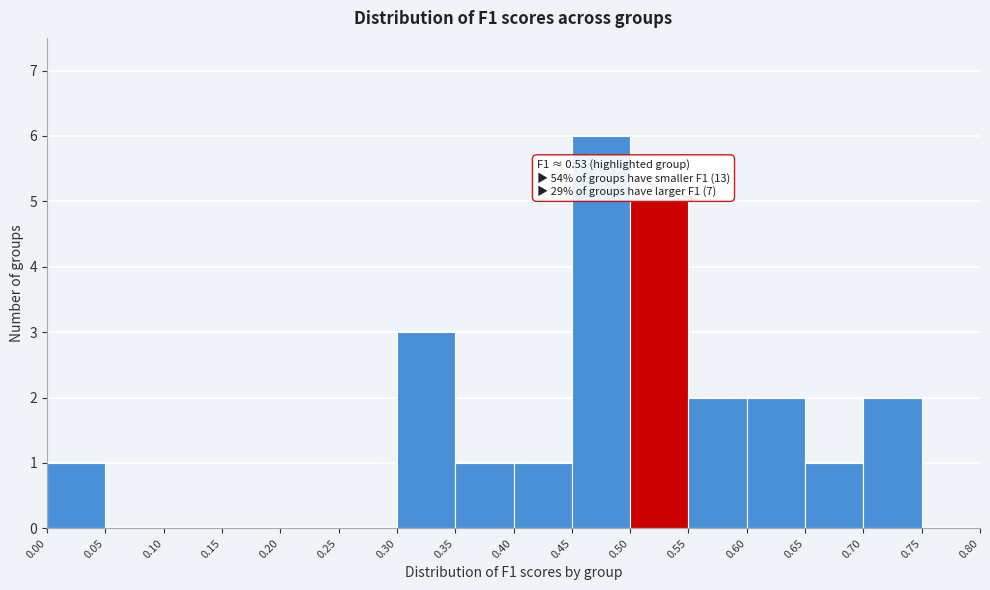

Over which range of the x-axis is the bar tallest?

0.45 to 0.50